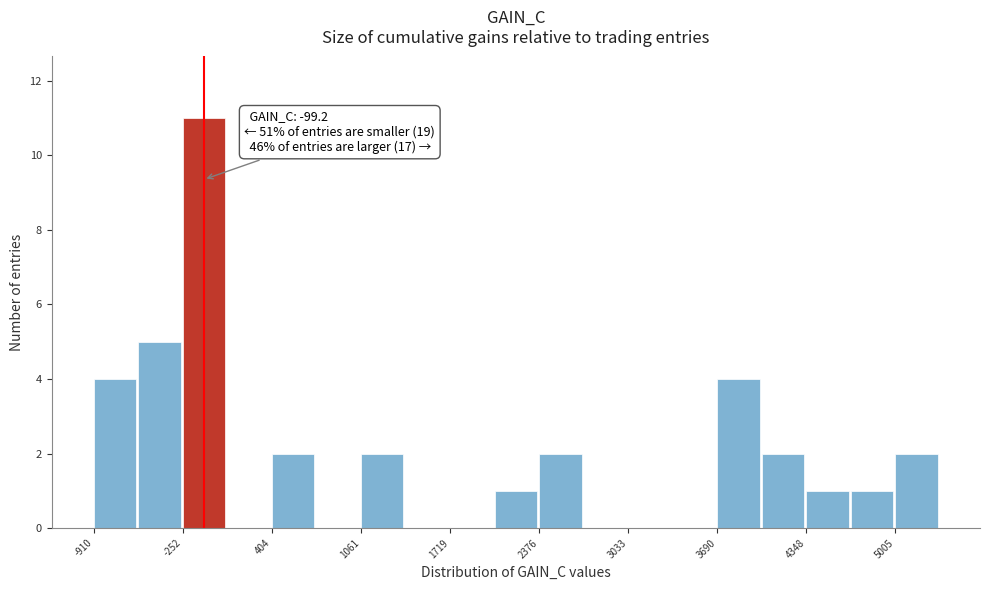

Around what value on the x-axis is the tallest bar? Give the approximate position of its centre, as read against the axis.

-100